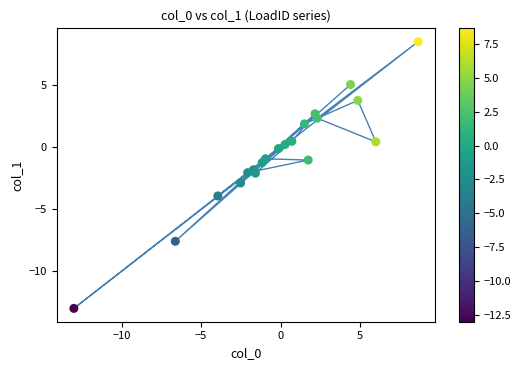

What is the range of Y values (max minus min)?

21.5